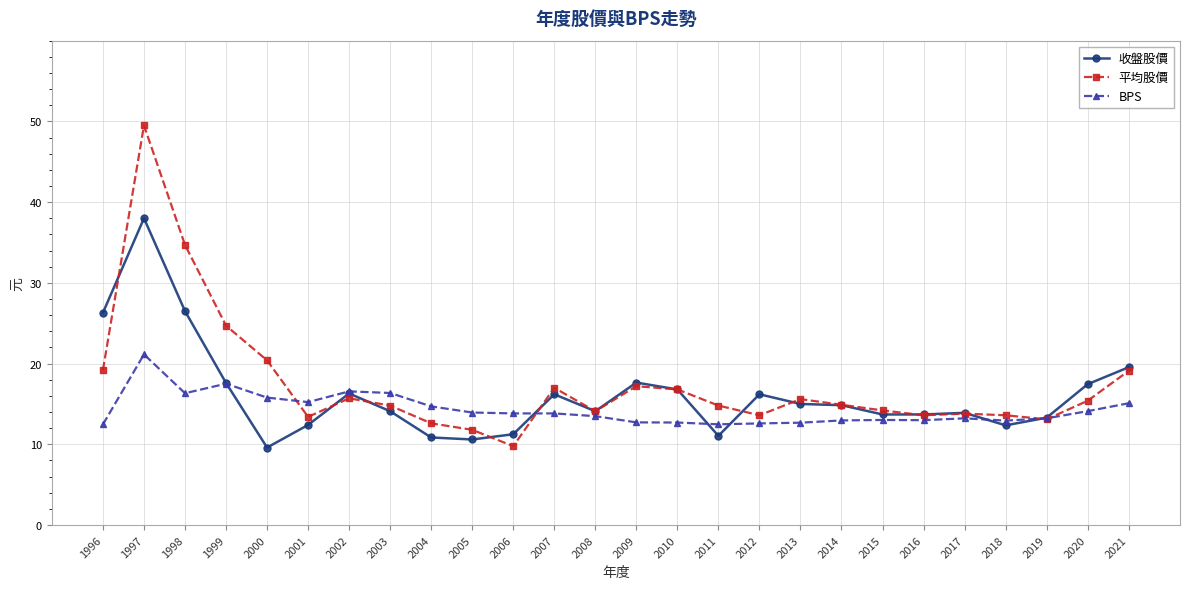

Where is the first local maximum for 平均股價?

1997